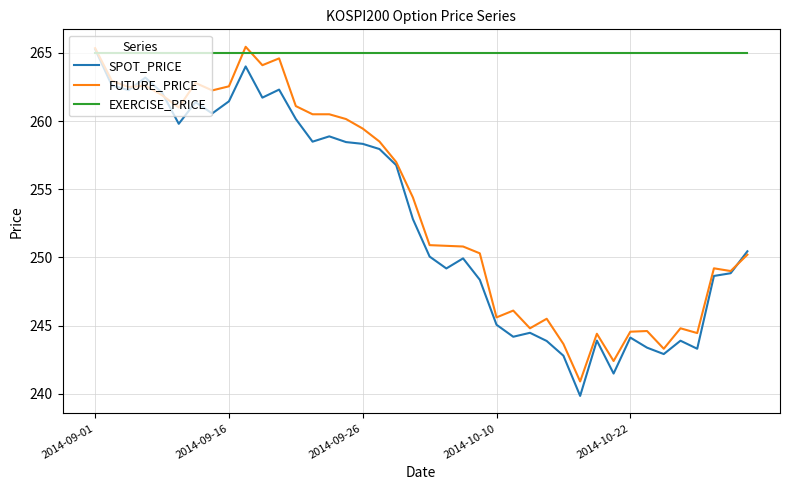

How many values in the FUTURE_PRICE series are below 254?

20